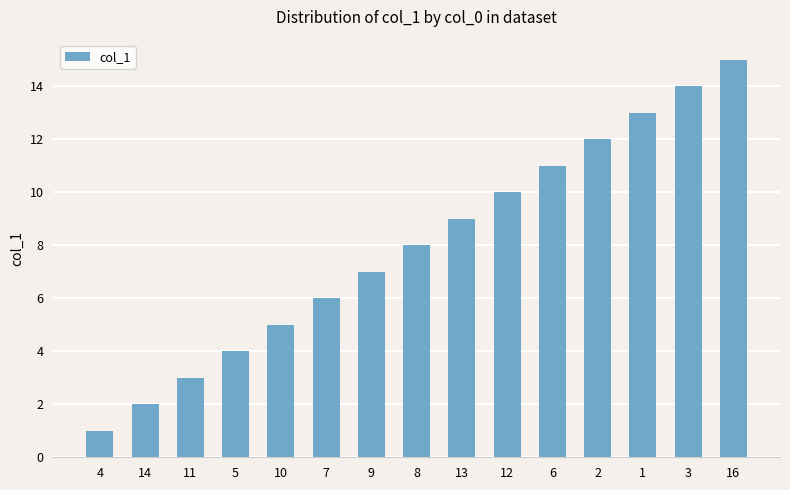

What is the minimum value shown in the chart?

1